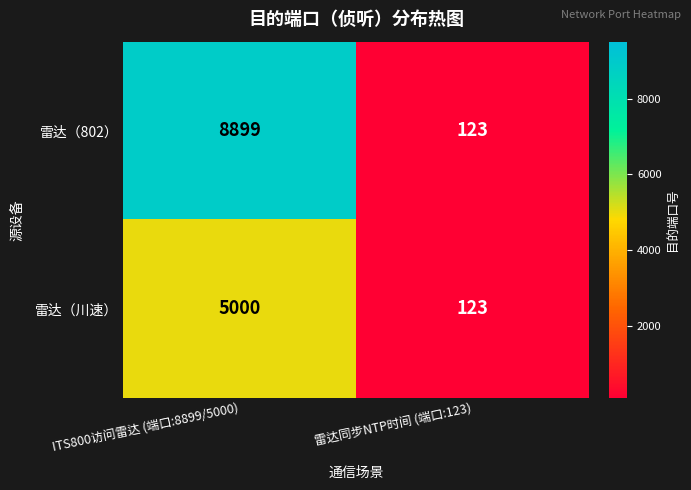

Which series changed the most between ITS800访问雷达 (端口:8899/5000) and 雷达同步NTP时间 (端口:123)?

雷达（802）